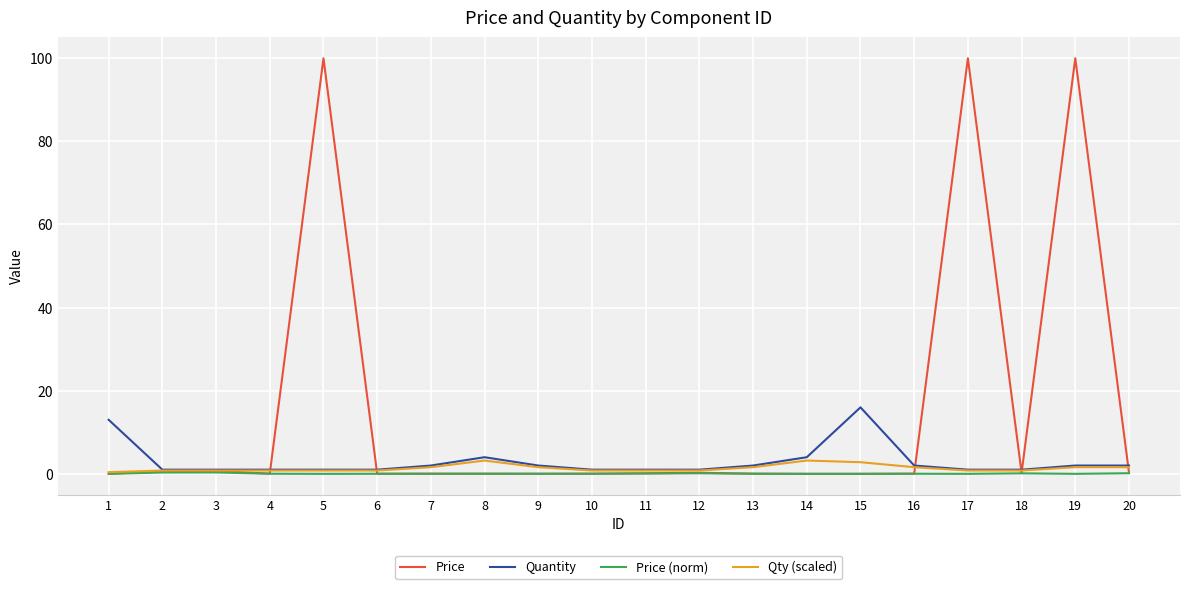

What are all the series names shown in the legend?

Price, Quantity, Price (norm), Qty (scaled)